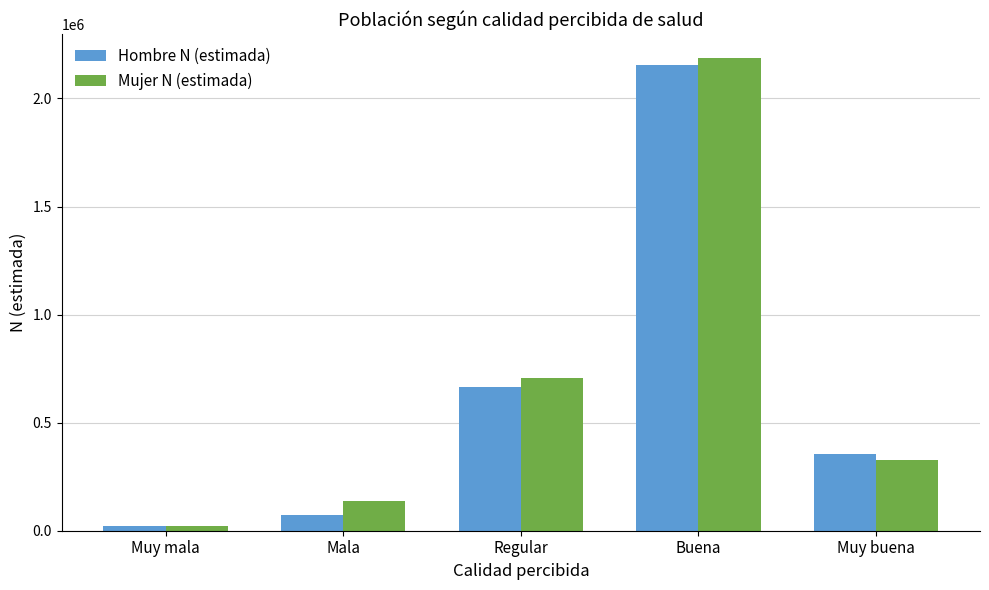

At Mala, list the series in order from smallest to largest.

Hombre N (estimada), Mujer N (estimada)